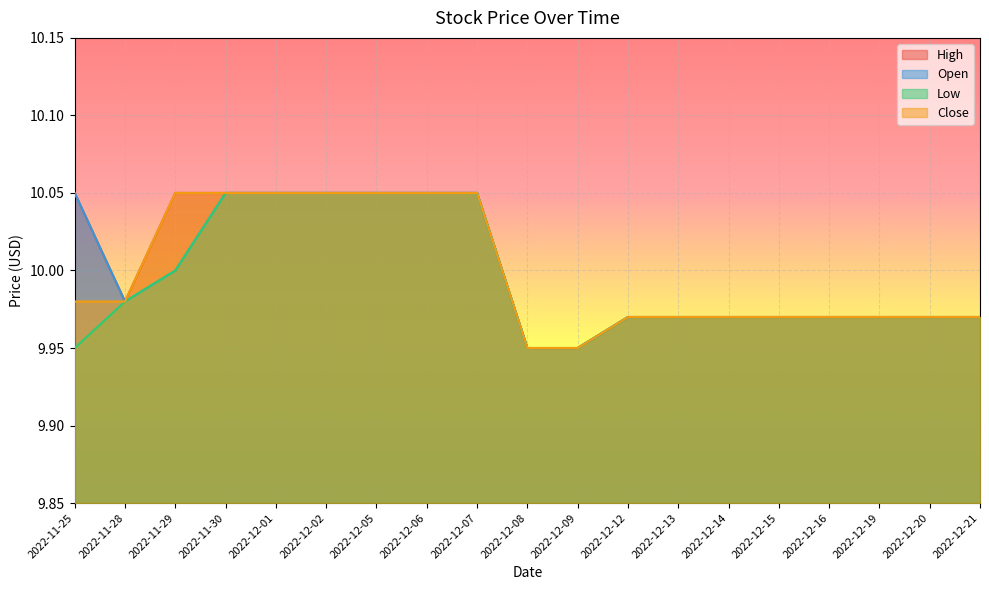

True or false: High and Close cross at least once.

False